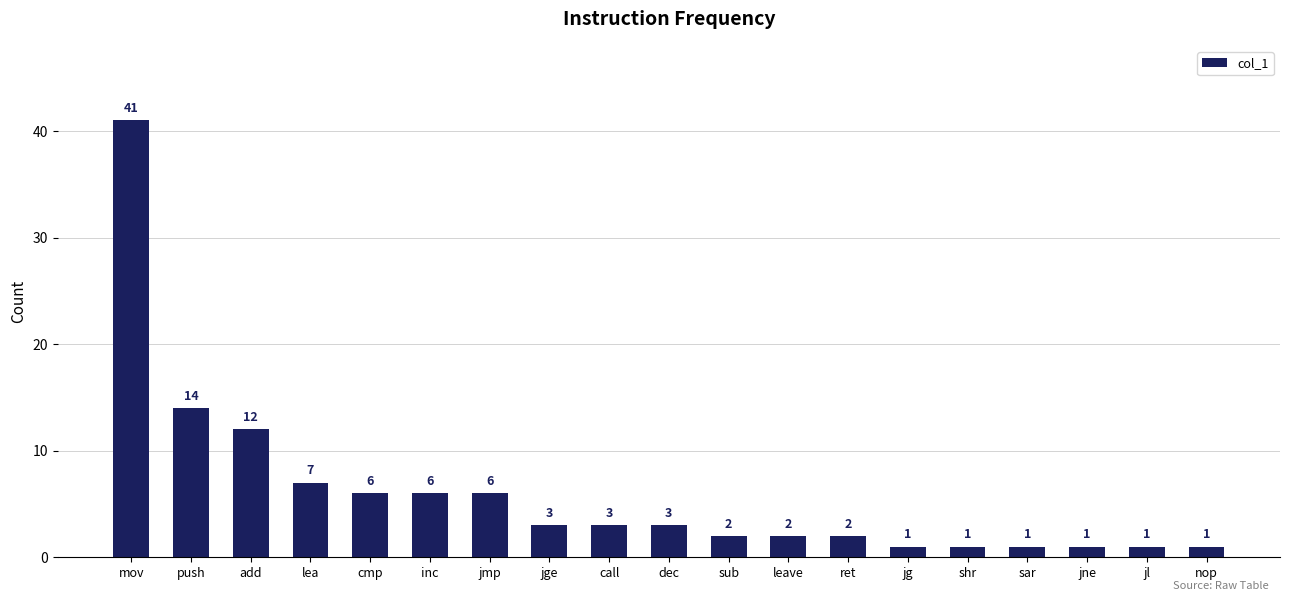

Which category has the highest value across all series?

mov